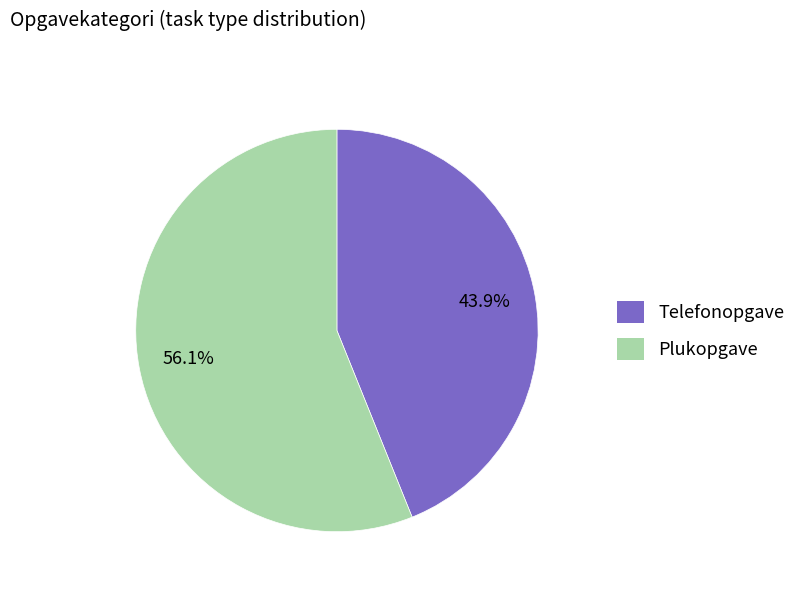

Is there any slice that represents more than half of the pie?

Yes